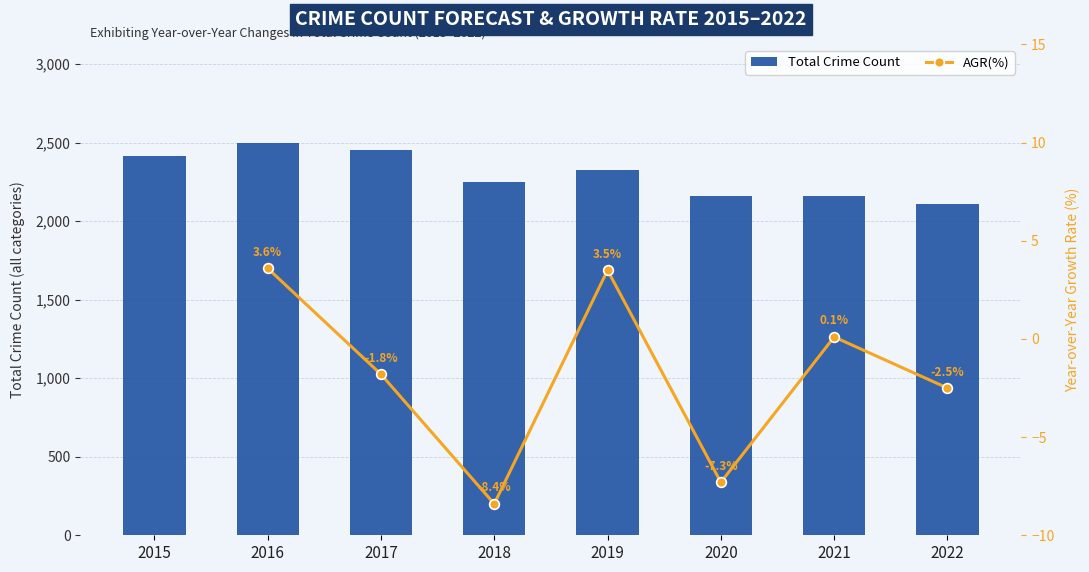

How many groups of bars are there?

8